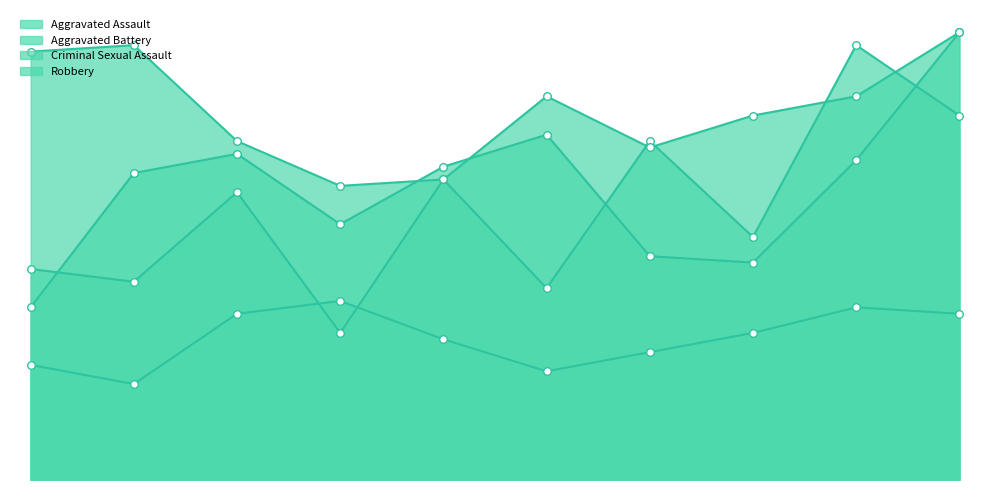

Which series contains the highest Y value?

Aggravated Battery